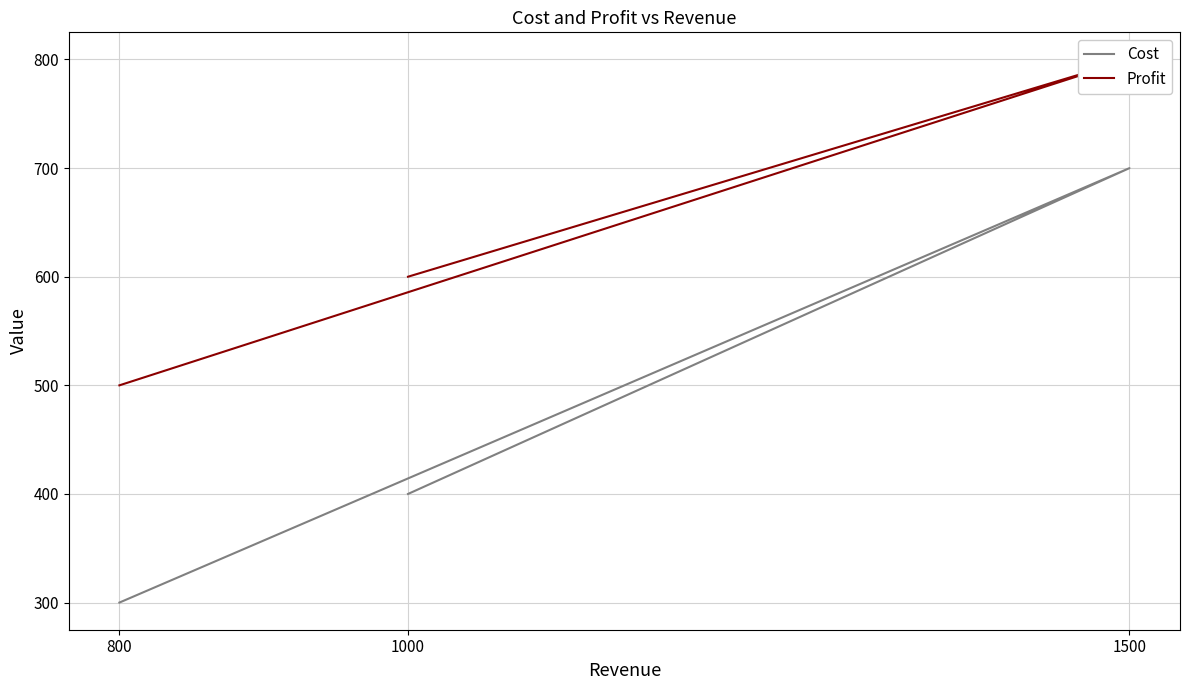

What is the label of the 3rd point from the left?

800